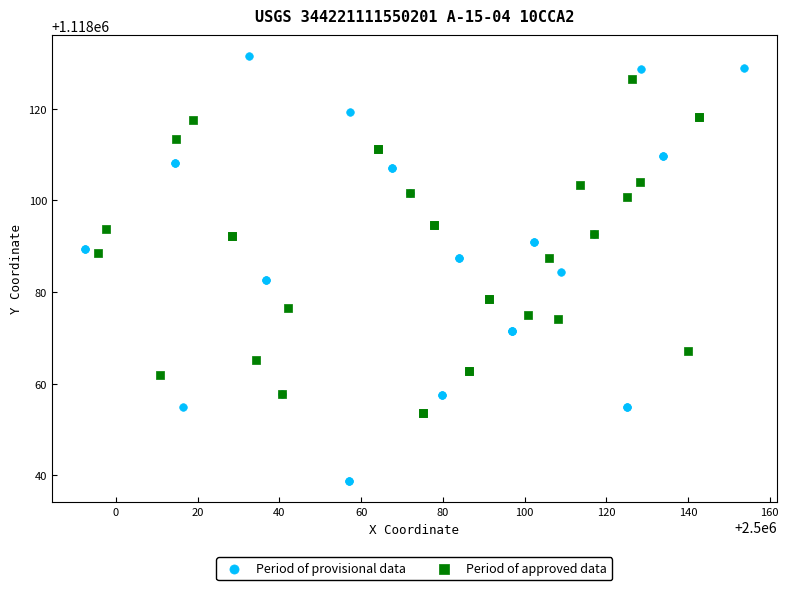

Which series reaches the minimum Y coordinate?

Period of provisional data